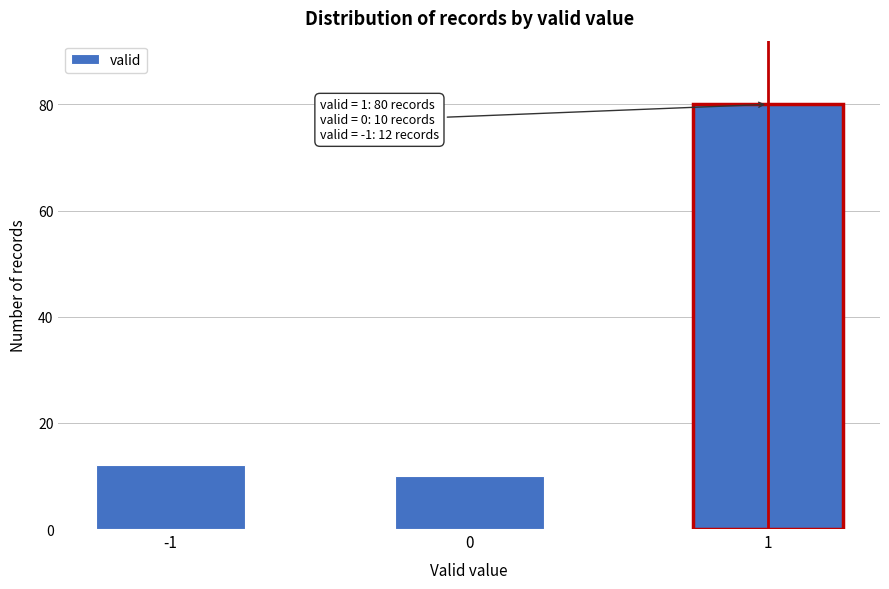

Reading right to left, list all the values displayed in this chart.

1=80	0=10	-1=12